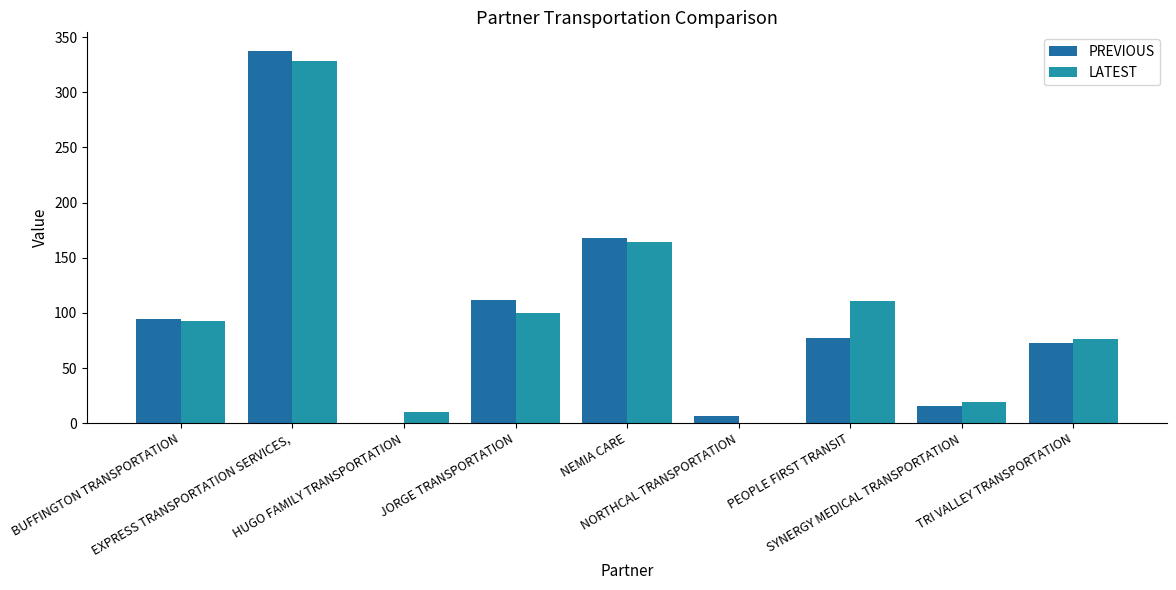

What is the maximum value for PREVIOUS?

337.5